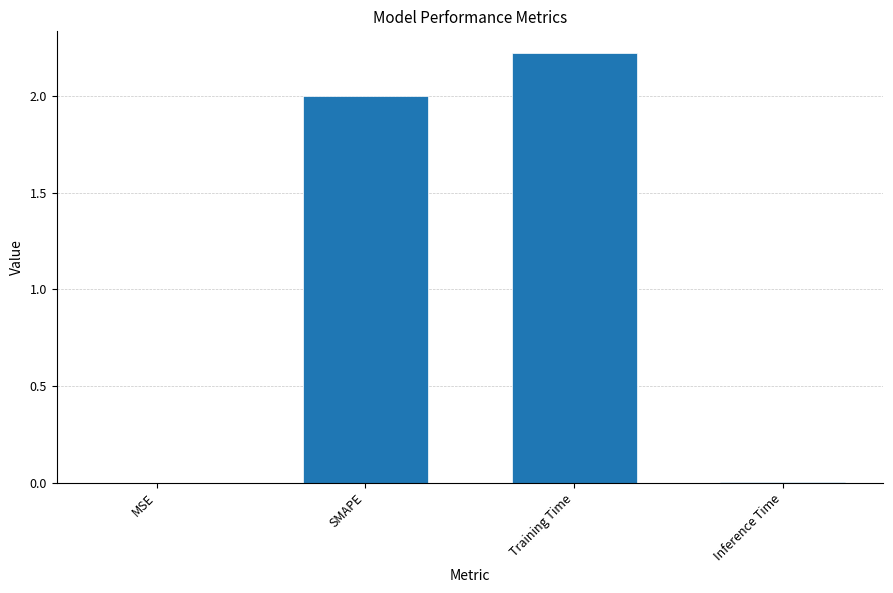

What is the greatest value displayed?

2.2